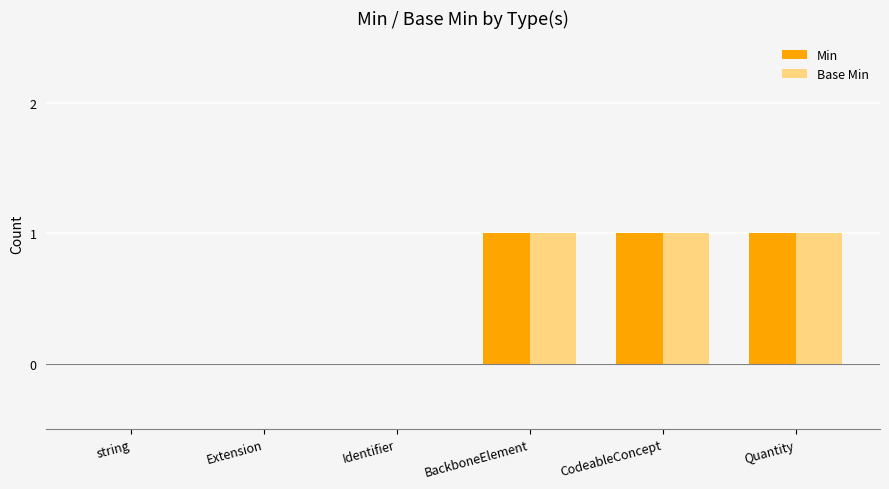

Reading left to right, transcribe all the data shown in this chart.

Min: 0	0	0	1	1	1
Base Min: 0	0	0	1	1	1